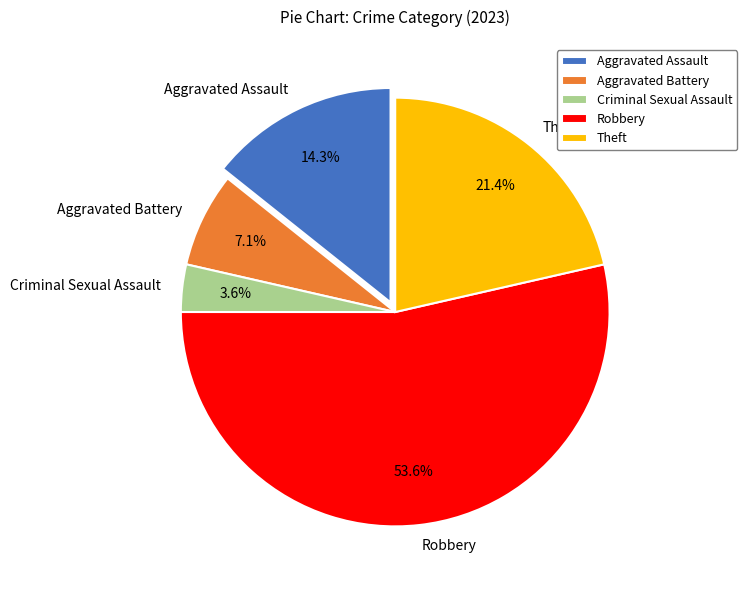

Is the sum of Theft and Criminal Sexual Assault greater than half?

No